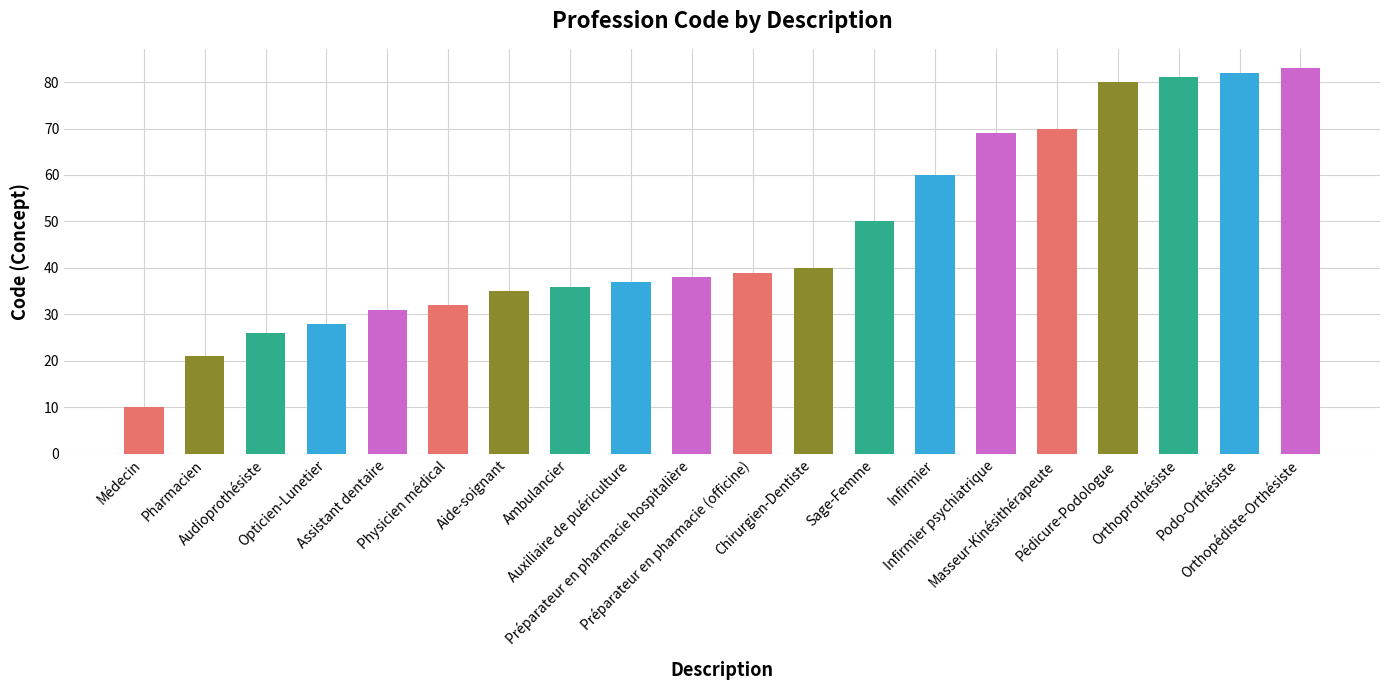

What is the difference between the maximum and minimum values?

73